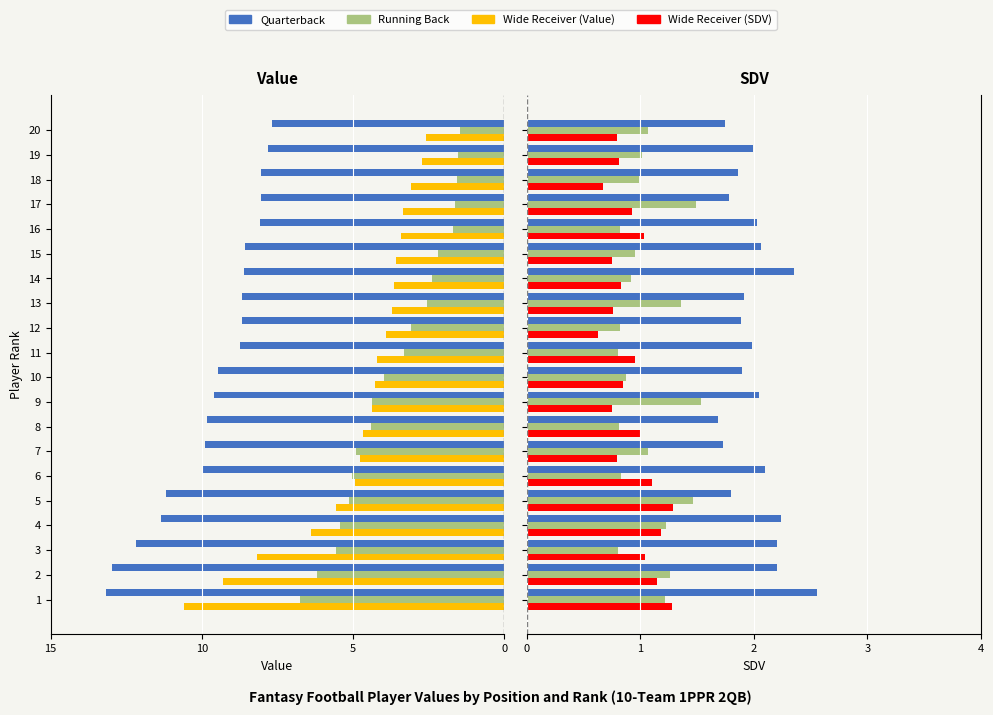

At 19, list the series in order from smallest to largest.

WR SDV, RB SDV, RB Value, QB SDV, WR Value, QB Value